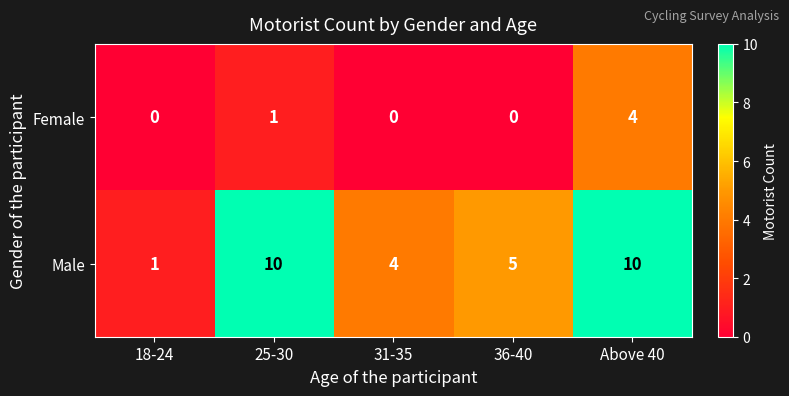

What is the difference between the Male values at 25-30 and 36-40?

5